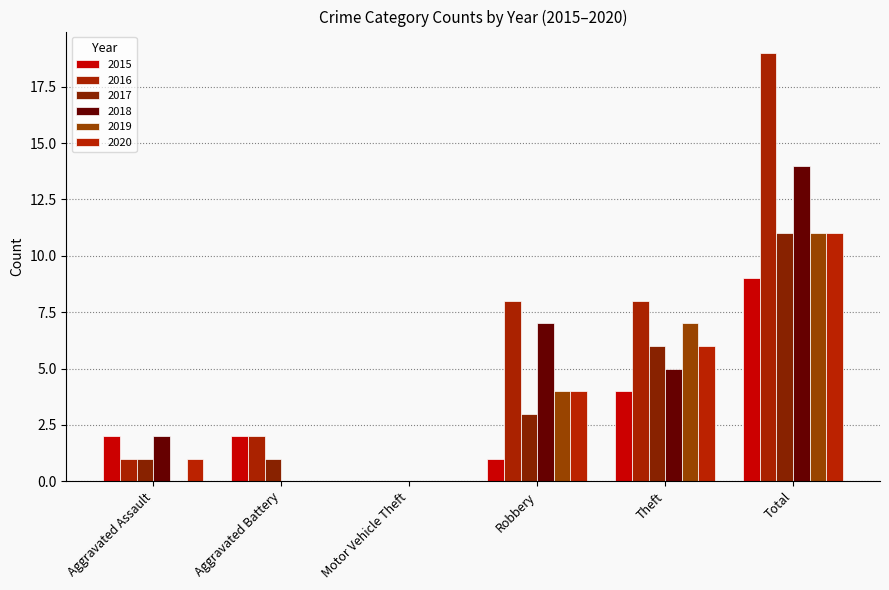

Is the value of 2018 at Theft greater than the value of 2016 at Theft?

No